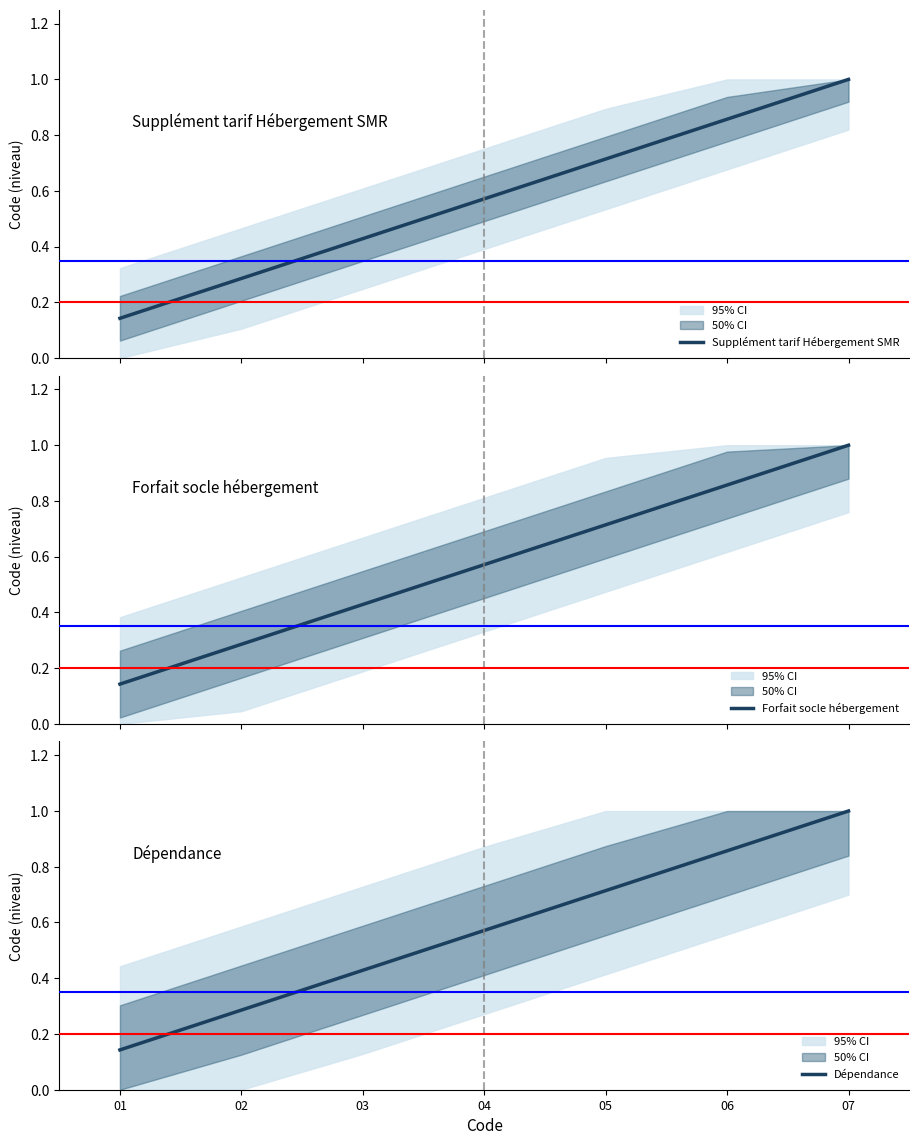

Which series changed the most between 03 and 05?

Supplément tarif Hébergement SMR